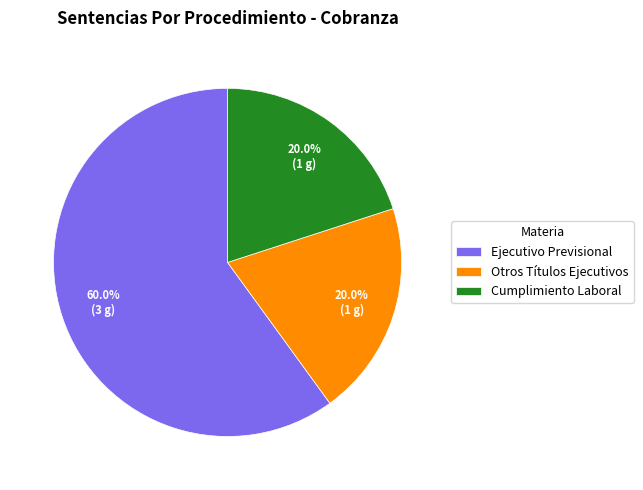

How many segments does this pie chart have?

3